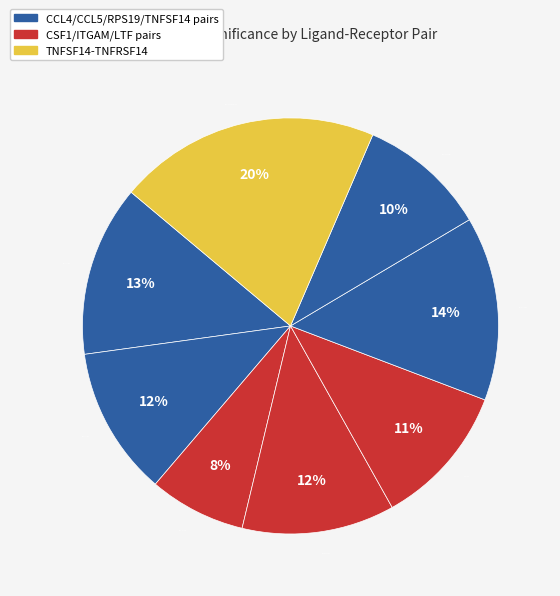

True or false: CCL5-ACKR2 accounts for 12% of the total.

True